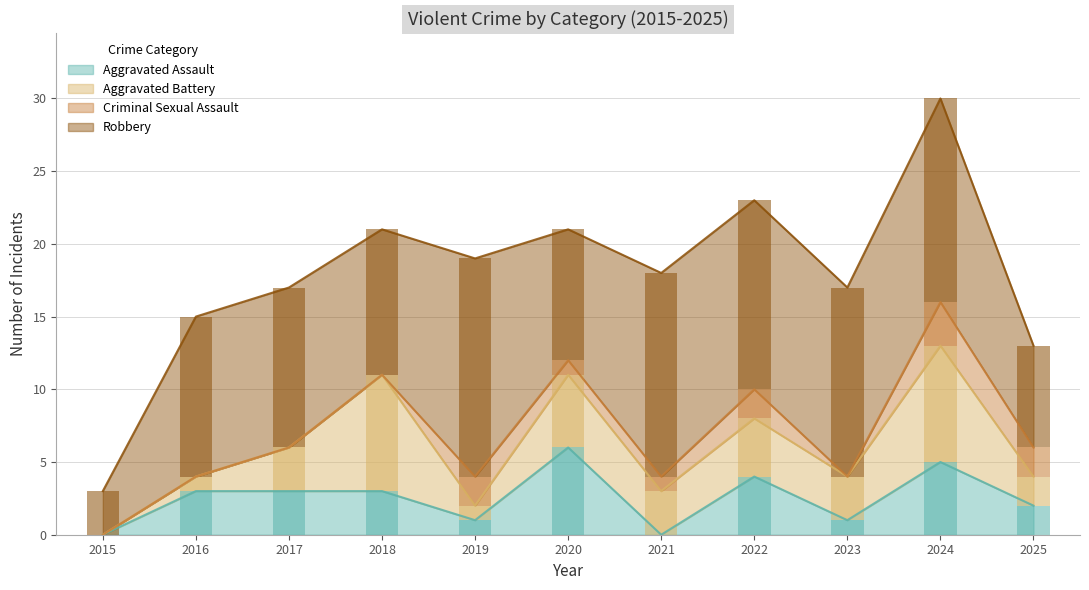

Is it true that Aggravated Assault equals 3 at 2024?

False